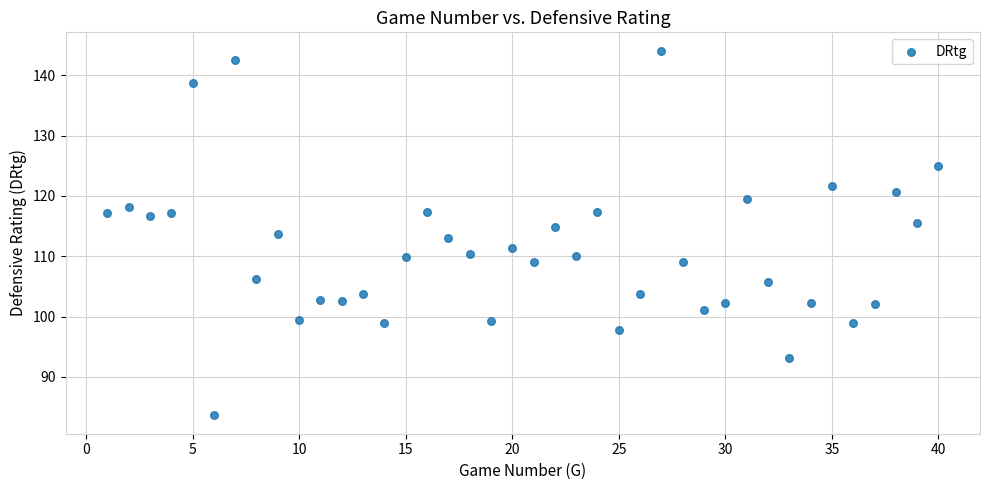

What is the range of X values (max minus min)?

39.0